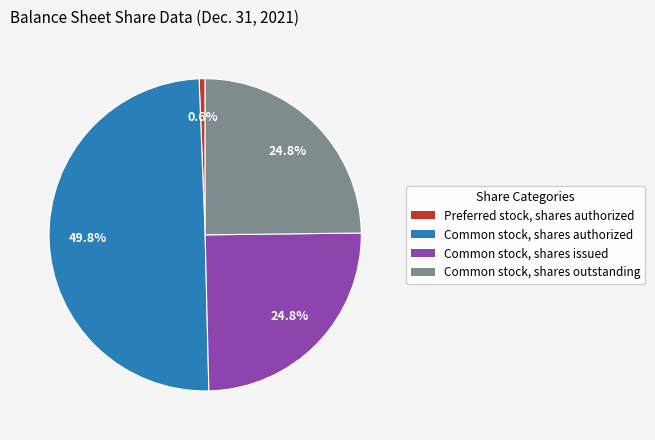

To the nearest percent, what percentage of the pie is Preferred stock, shares authorized?

1%